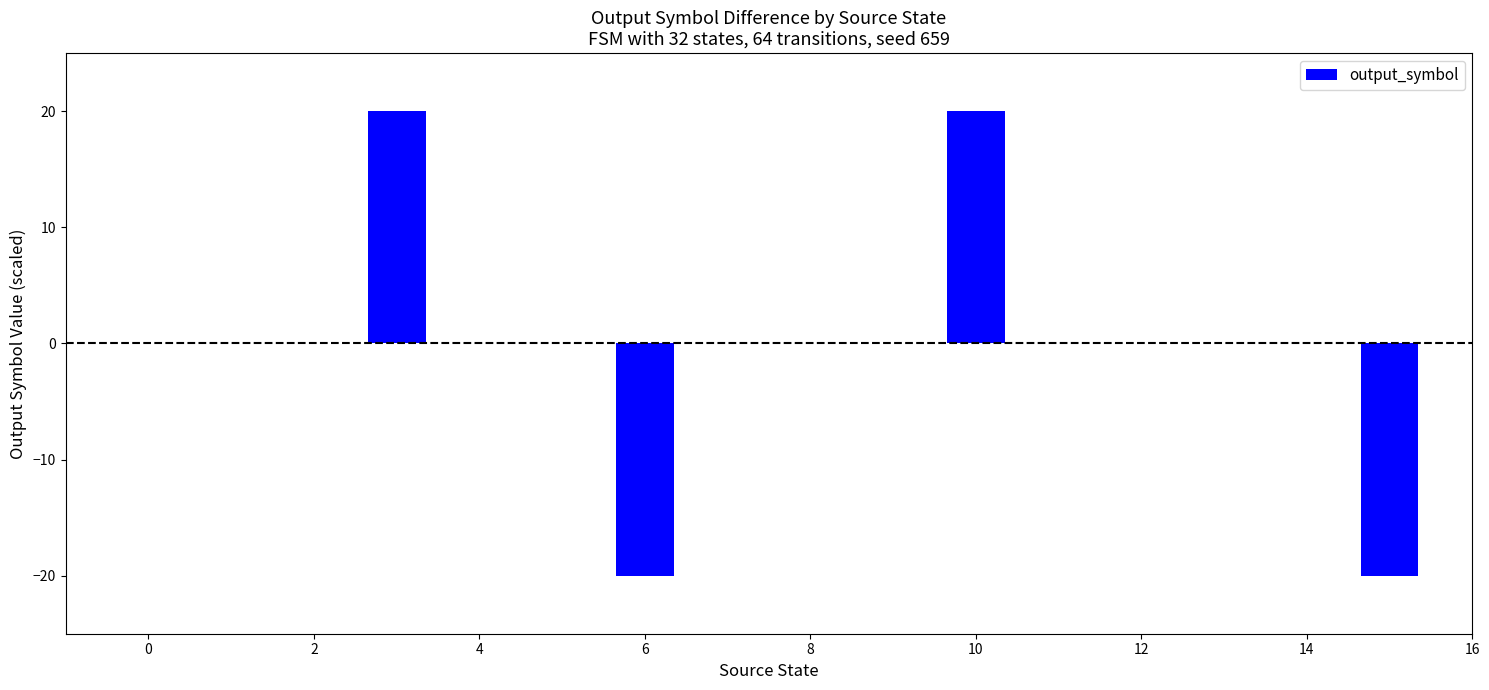

What is the maximum value shown in the chart?

20